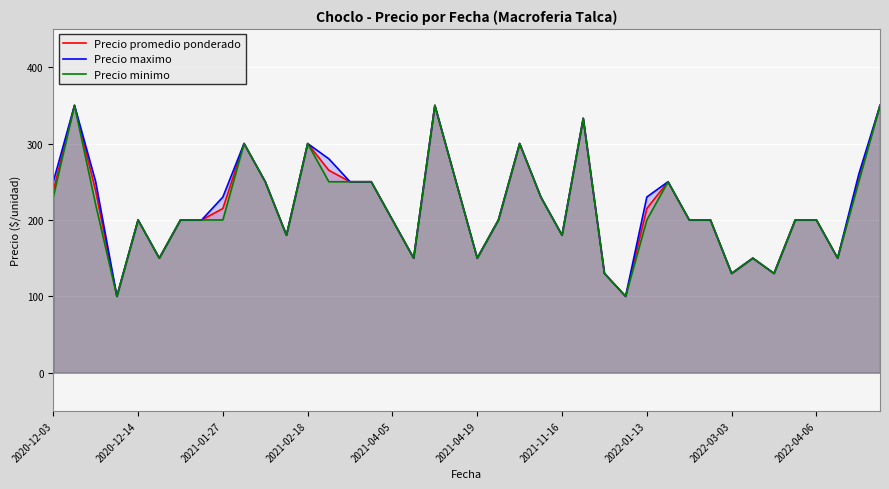

Which has a higher value, 37 or 35?

35